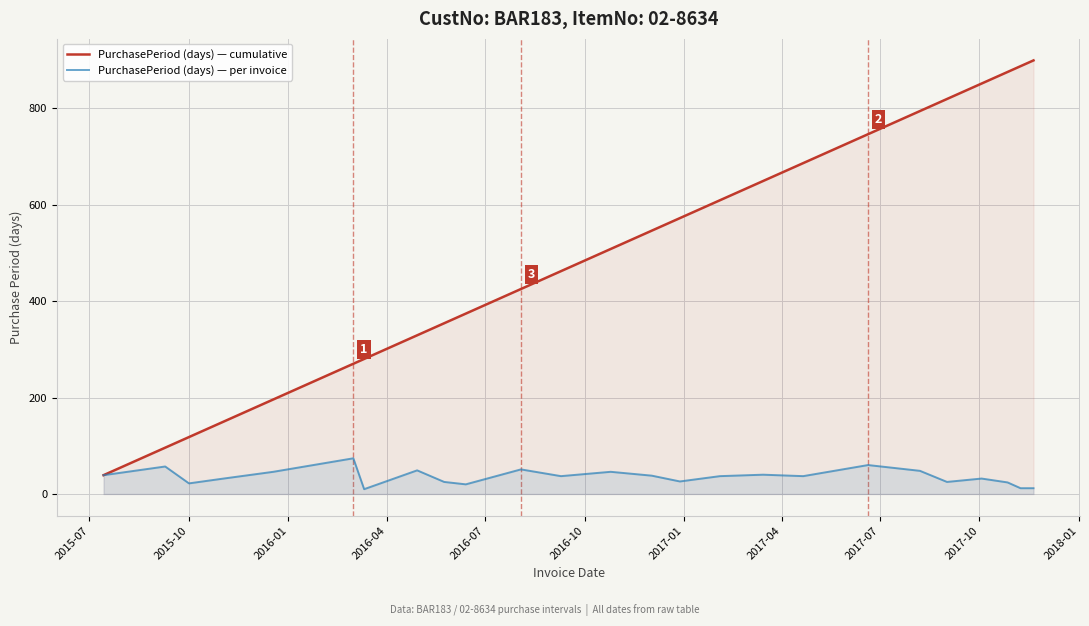

What is the maximum value for PurchasePeriod (days) — per invoice?

74